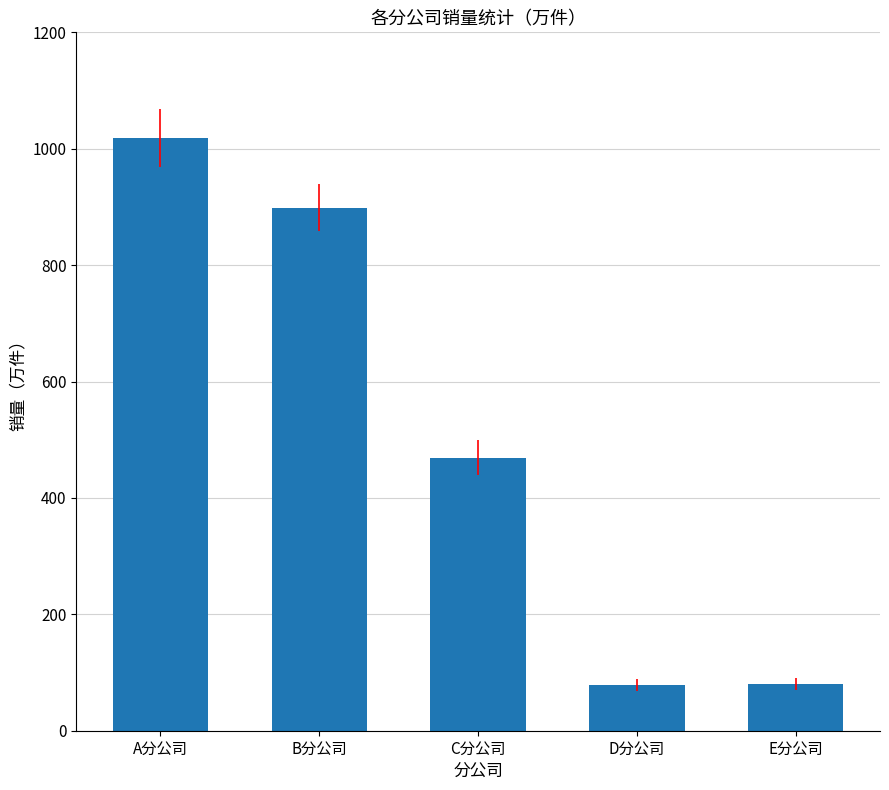

At which label does the data first exceed 469?

A分公司